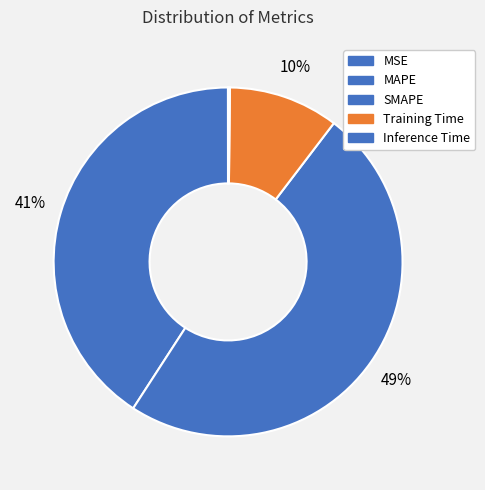

To the nearest percent, what is the combined percentage of MAPE and SMAPE?

90%